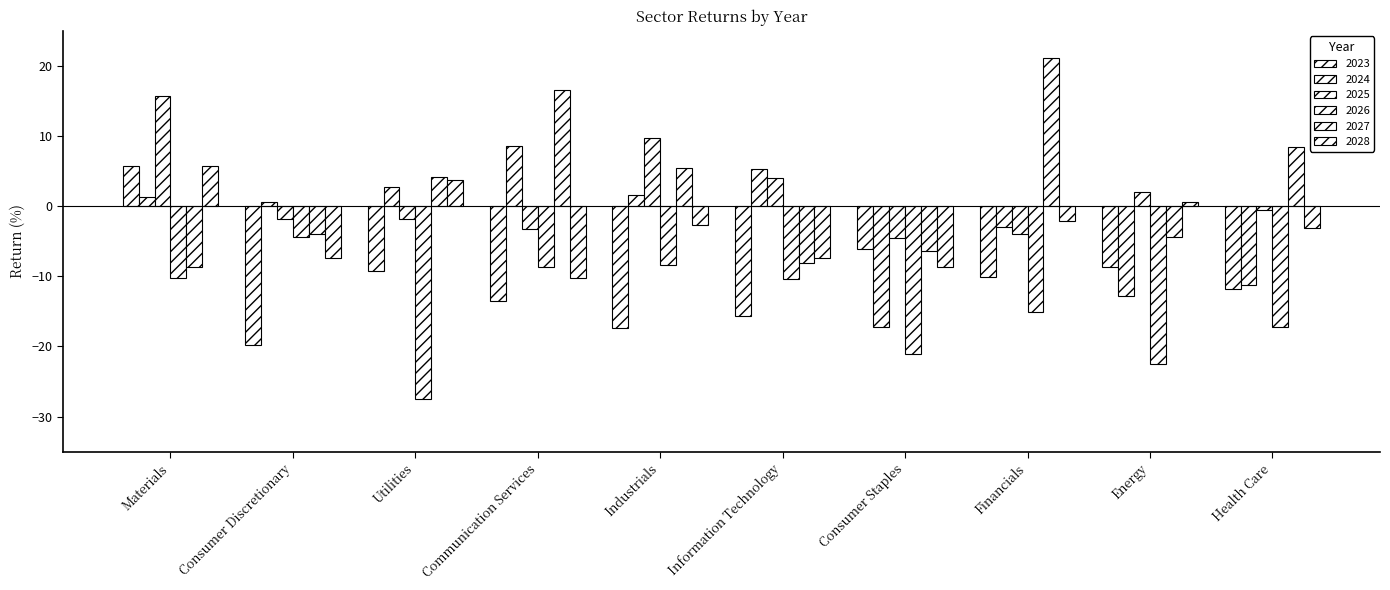

Which series has the widest spread of values?

2027